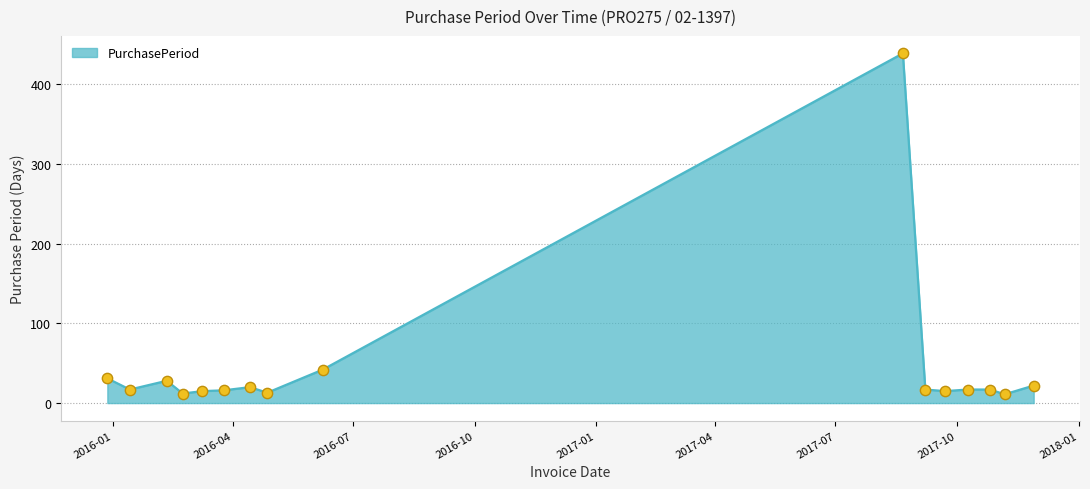

What is the greatest value displayed?

439